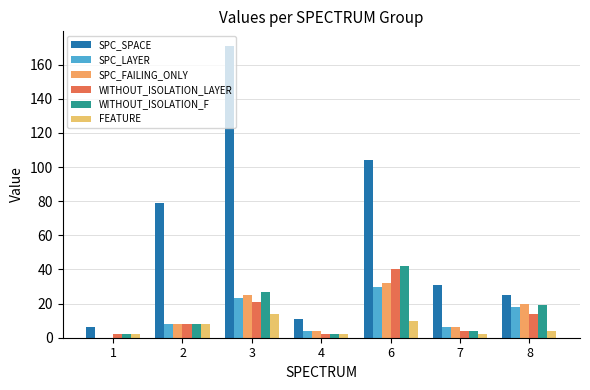

What is the difference between the second highest and second lowest values in the SPC_LAYER series?

19